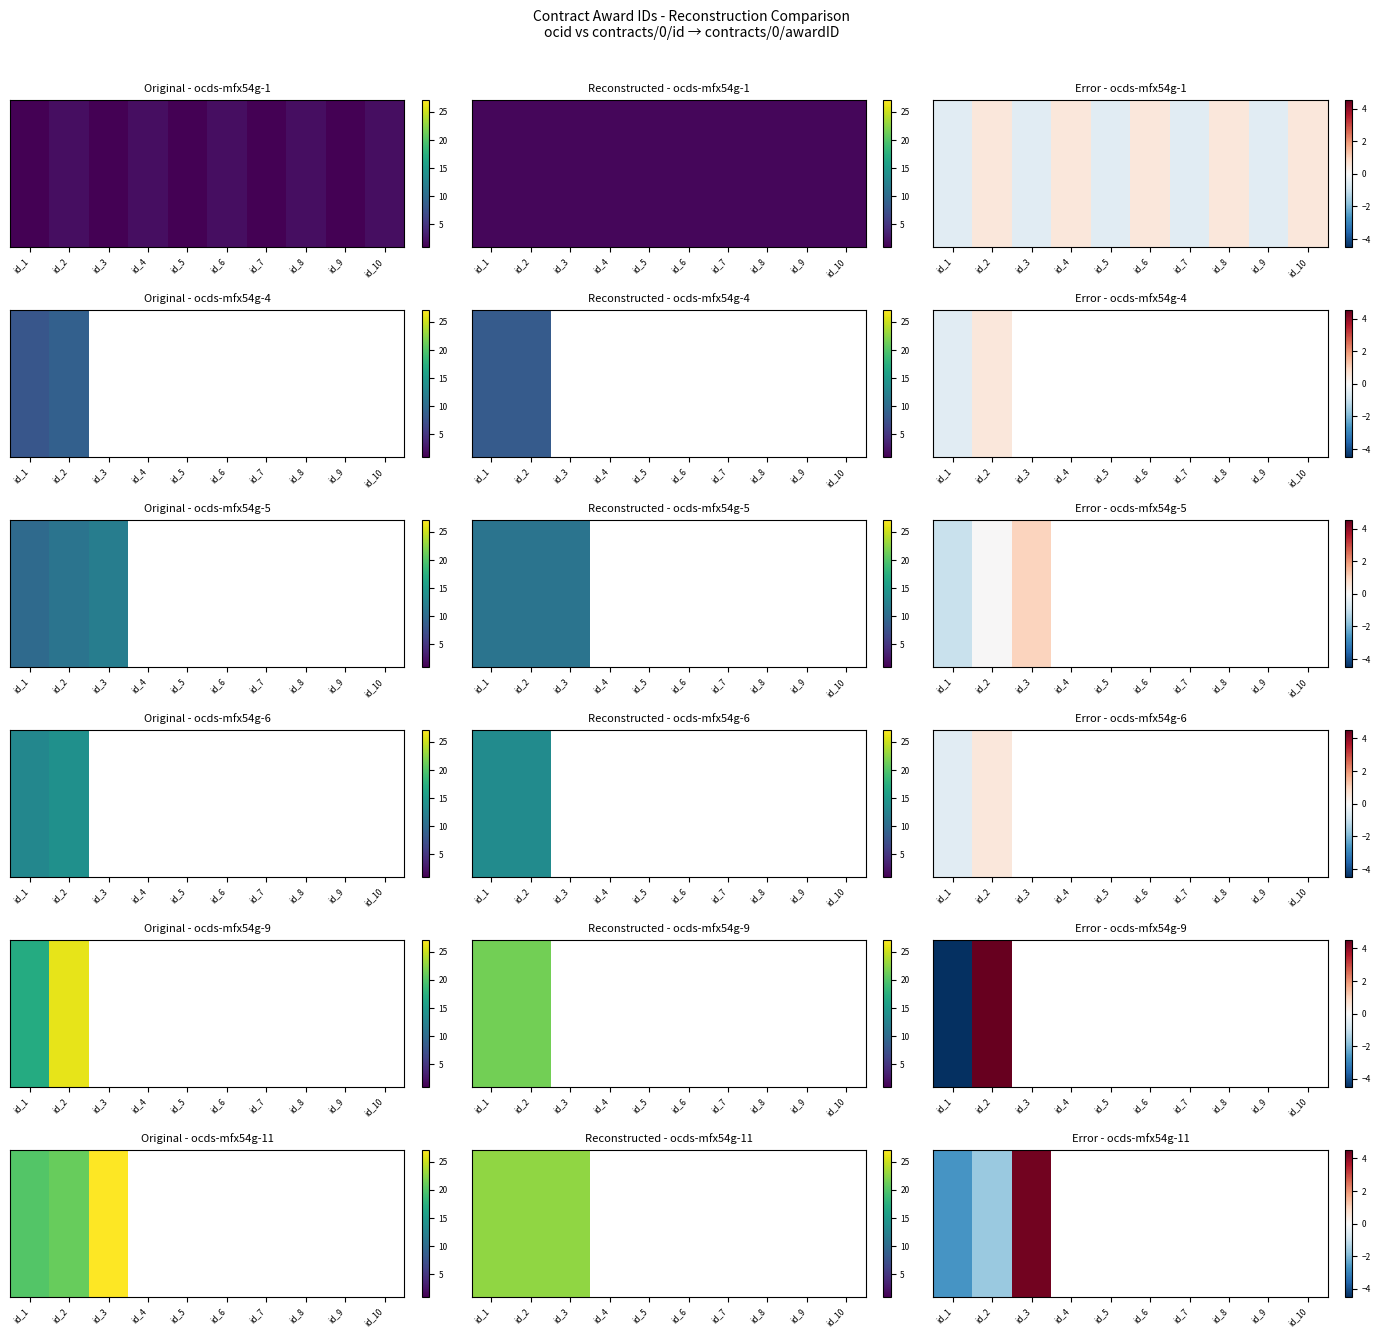

True or false: the data shows nan at id_10.

False